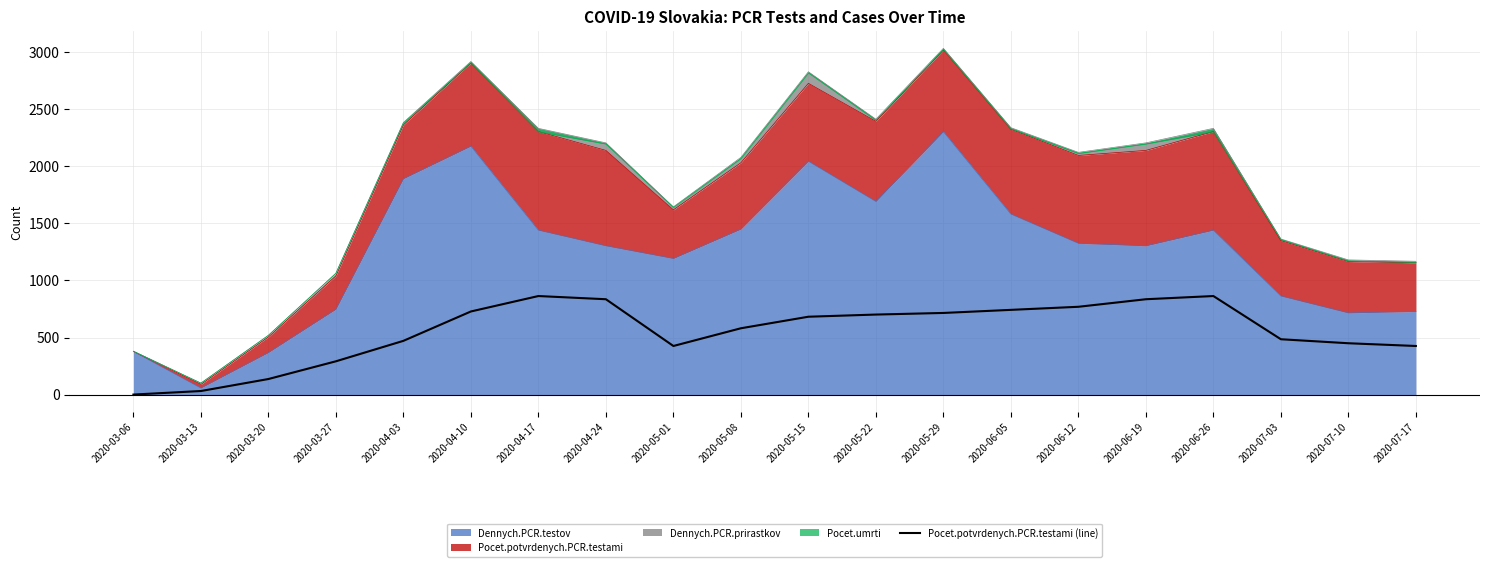

The value at 2020-03-27 is 448. True or false?

False